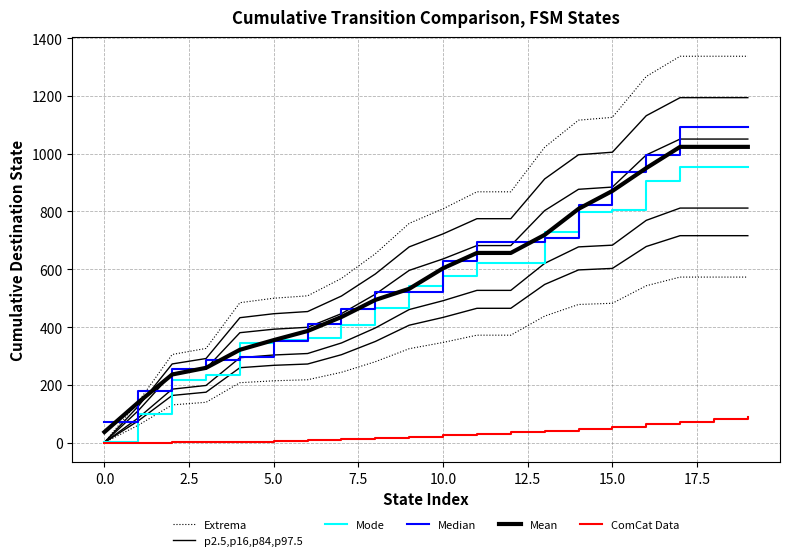

Does the chart display data point markers on the line(s)?

No